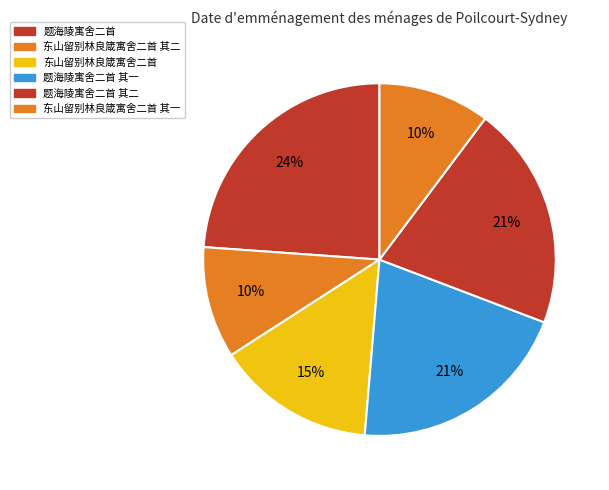

What percentage is the 题海陵寓舍二首 slice, to the nearest percent?

24%